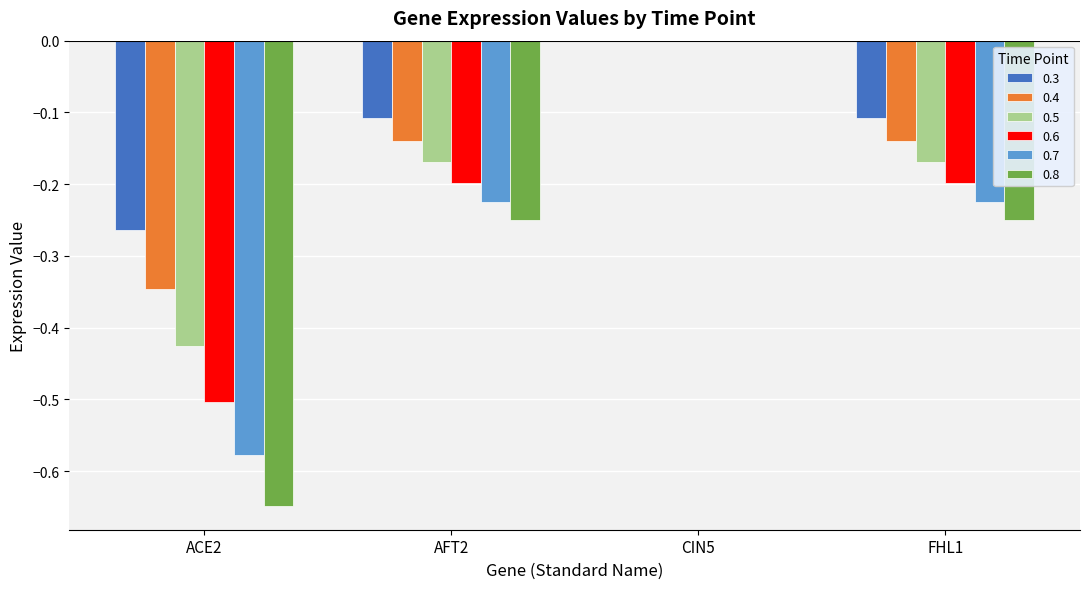

Between ACE2 and CIN5, which series saw the biggest shift?

0.8